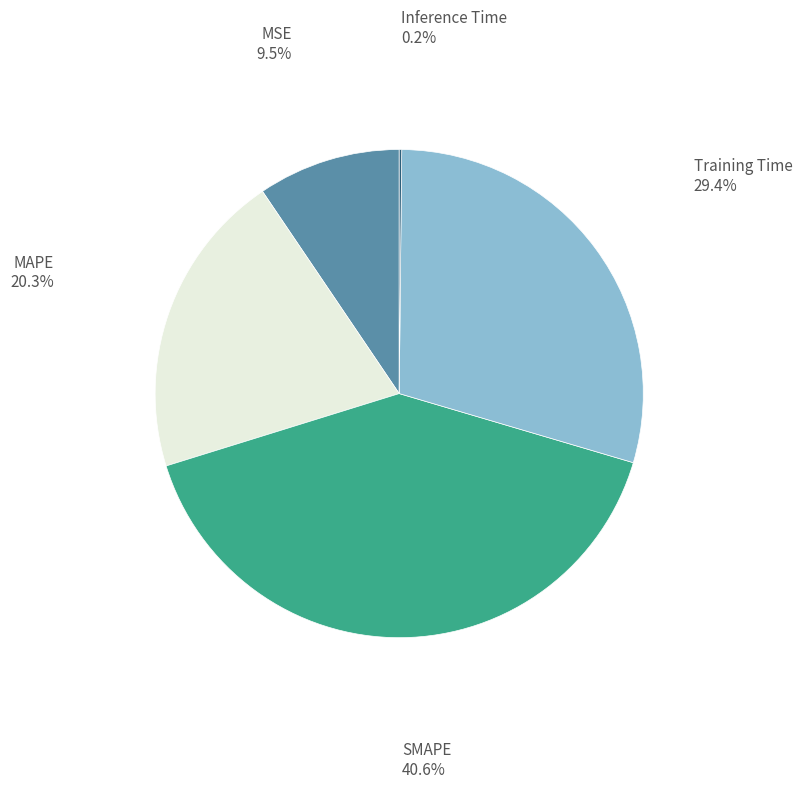

What percentage is NOT represented by MSE?

90.5%